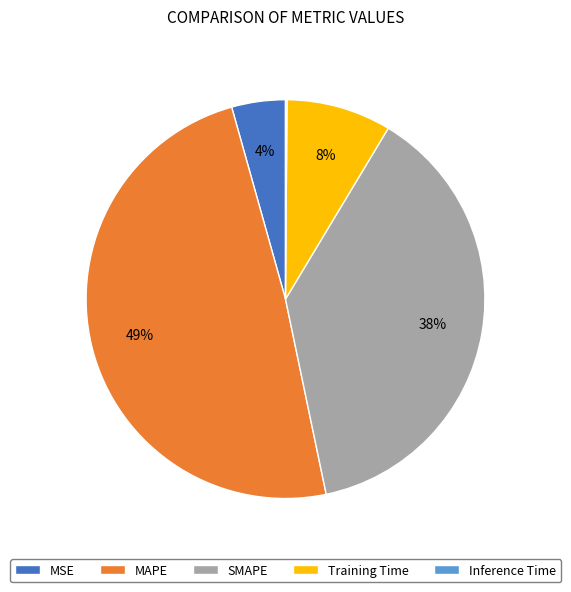

Is there a majority slice in this chart?

No